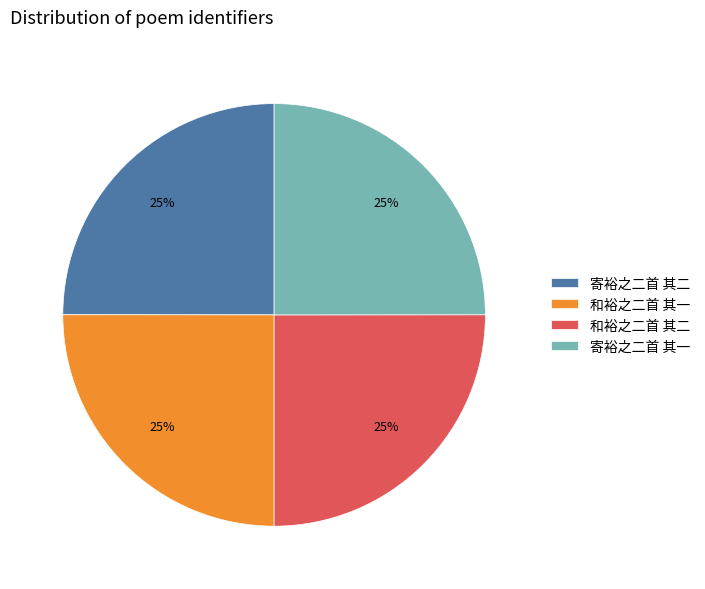

Is it true that 寄裕之二首 其一 is 25% of the pie?

True